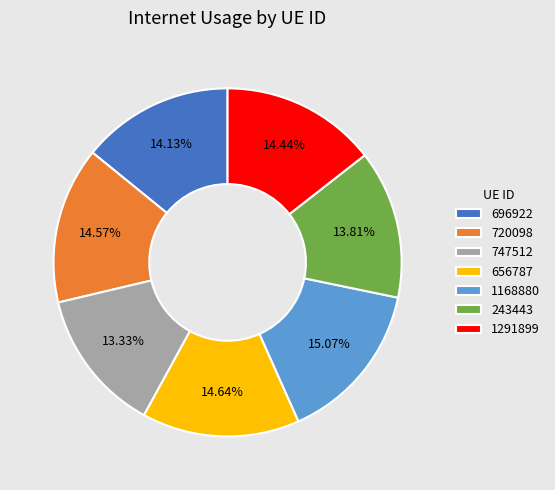

Is it true that 656787 is 25% of the pie?

False